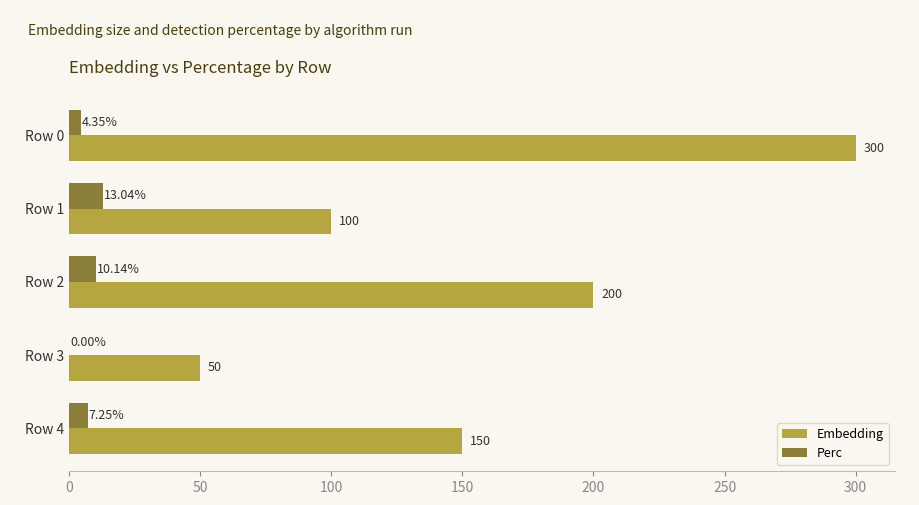

What is the sum of the Perc values at Row 3 and Row 1?

13.0